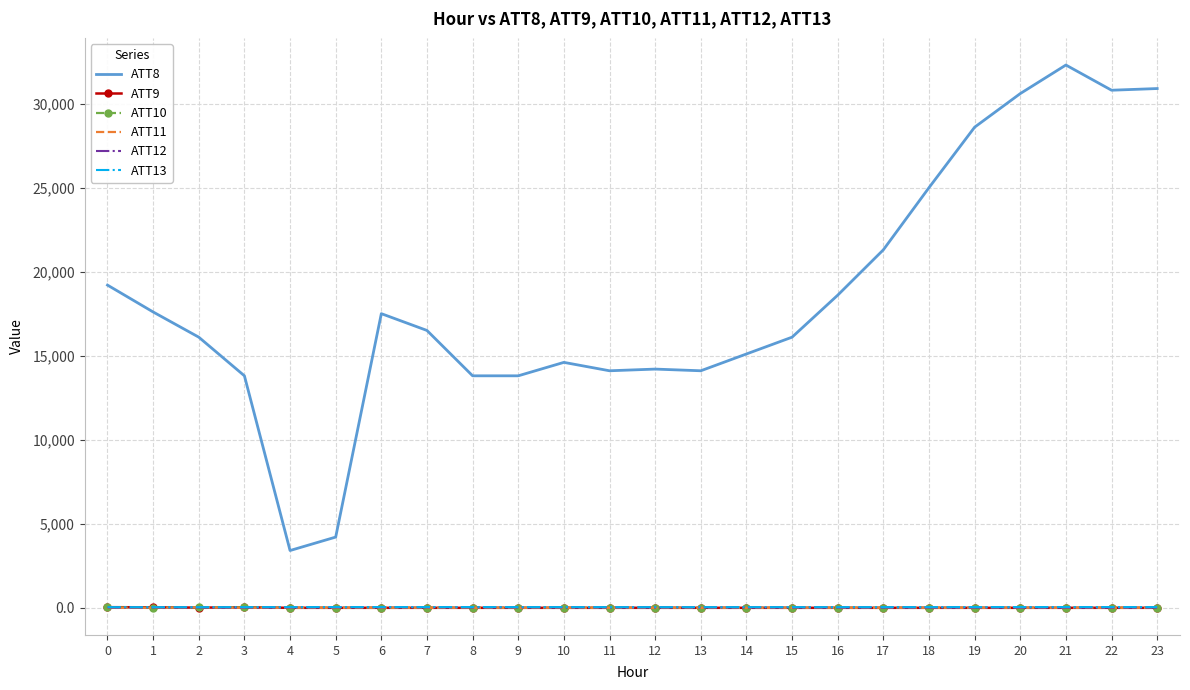

Read the ATT8 value at 13.

14100.0